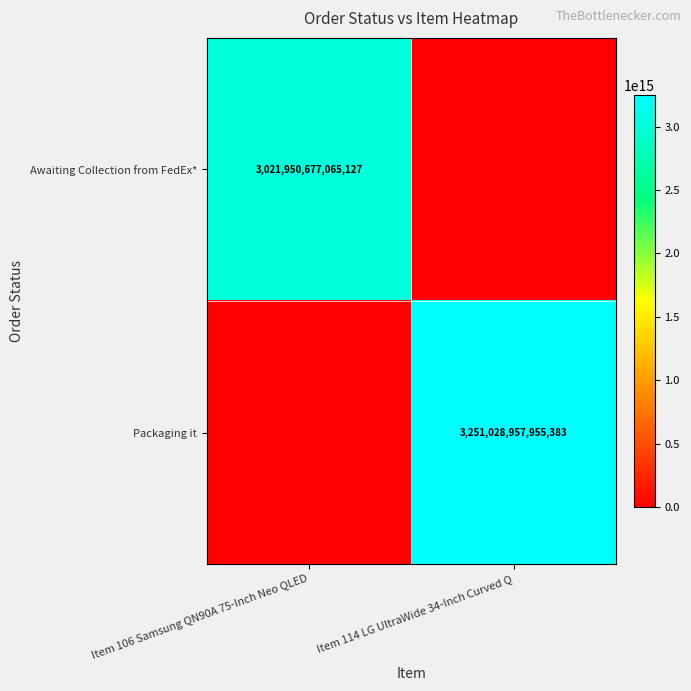

Is it true that Awaiting Collection from FedEx* equals 862212523158769 at Item 106 Samsung QN90A 75-Inch Neo QLED?

False